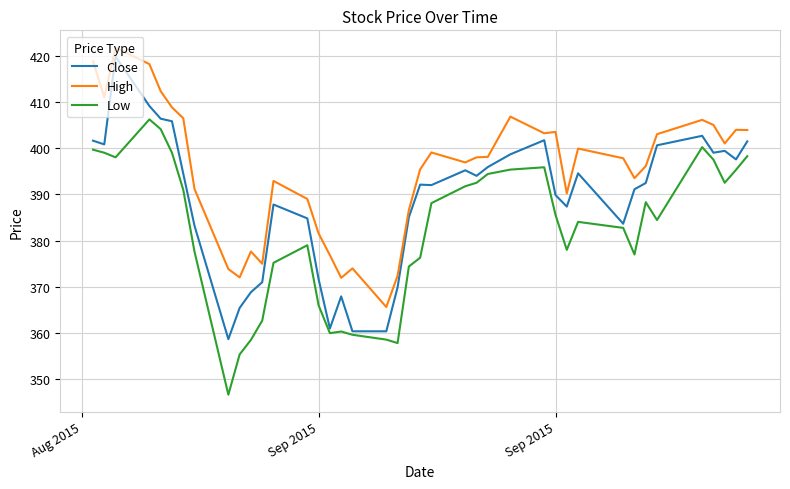

How many lines are shown in the chart?

3